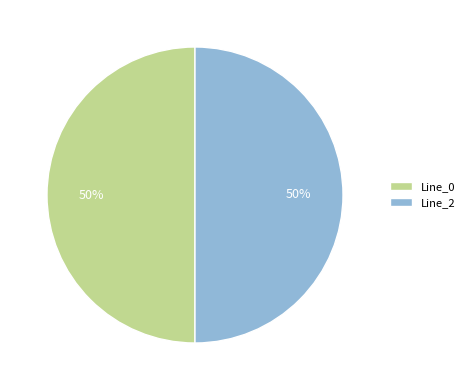

How many segments does this pie chart have?

2